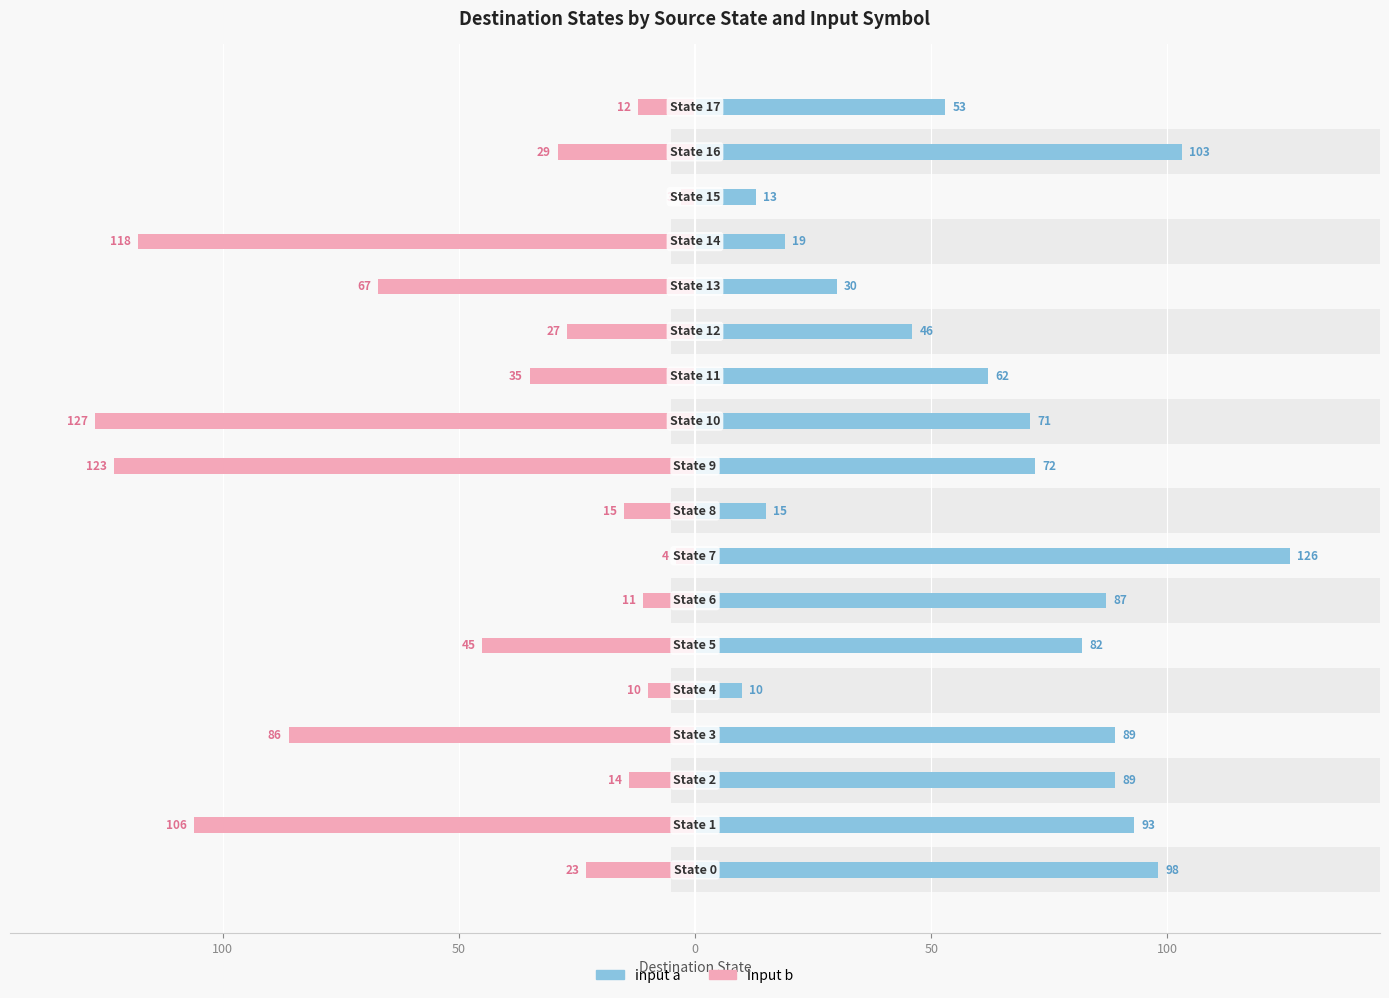

What is the lowest value of the input a (→) series?

10